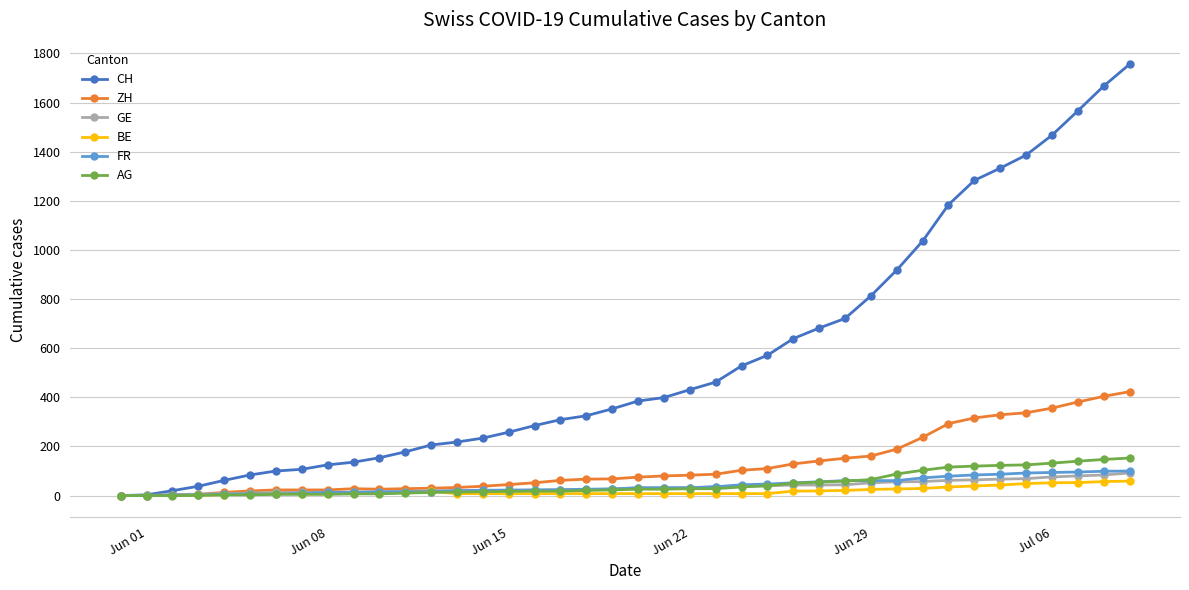

Which series has the widest spread of values?

CH